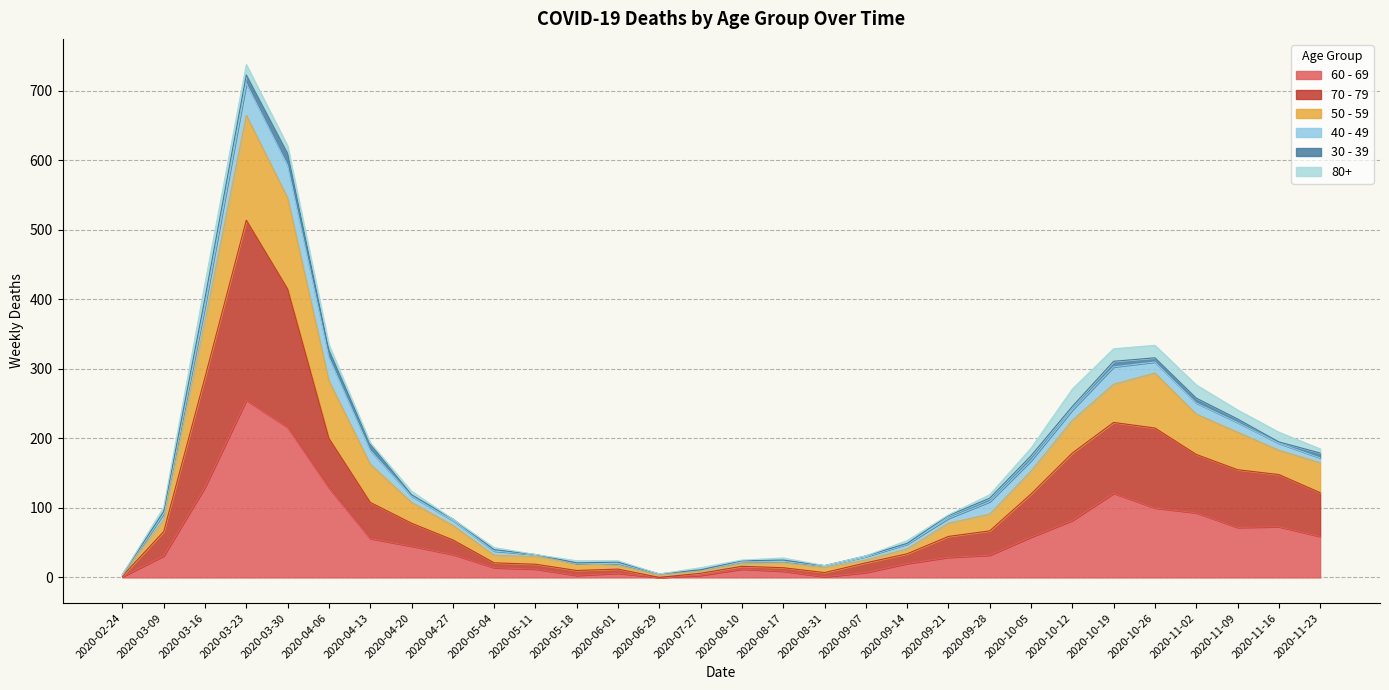

Which has a higher value, 2020-03-09 or 2020-09-14?

2020-03-09